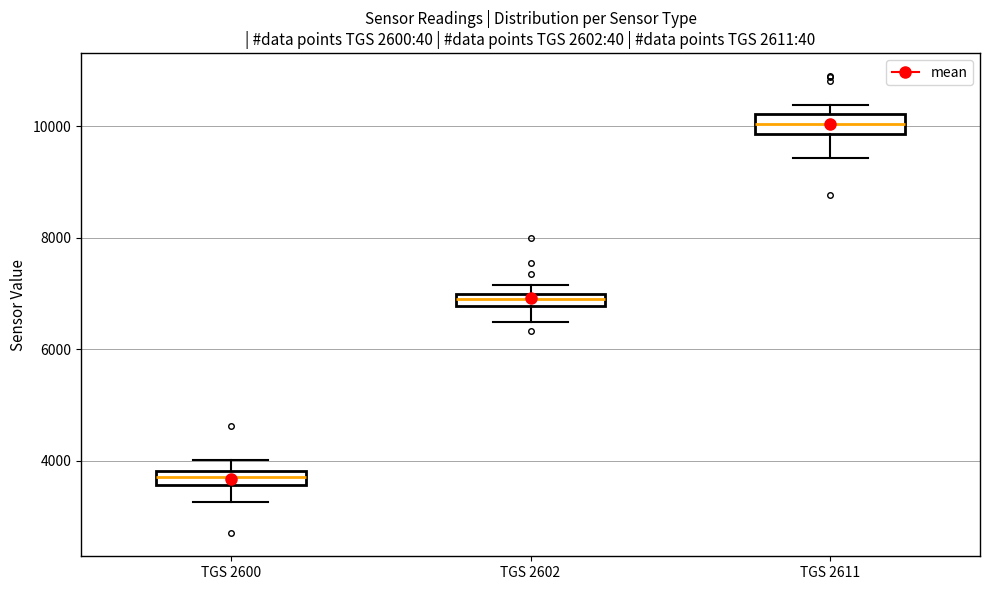

Where does the median line of the box for TGS 2611 sit on the y-axis? The values are not printed on the chart, so give them approximately, as read against the axis.

10000